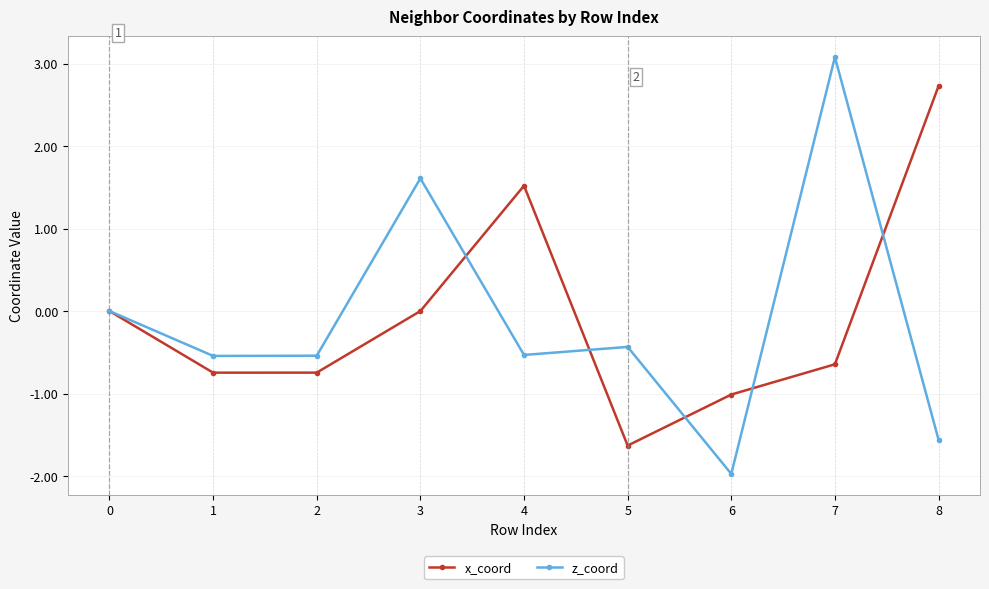

At which category does the chart reach its peak across all series?

7